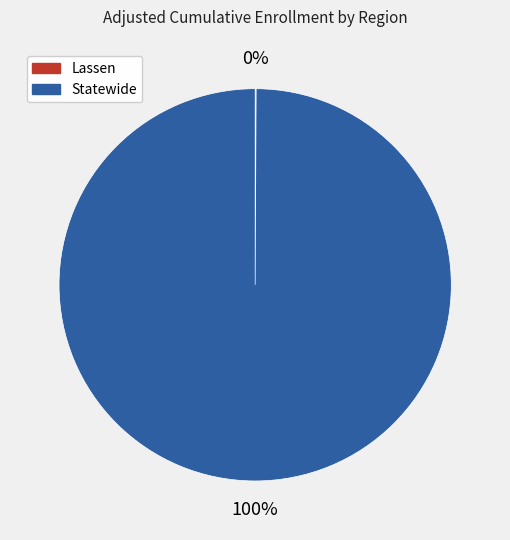

Which slice represents more than half of the pie?

Statewide